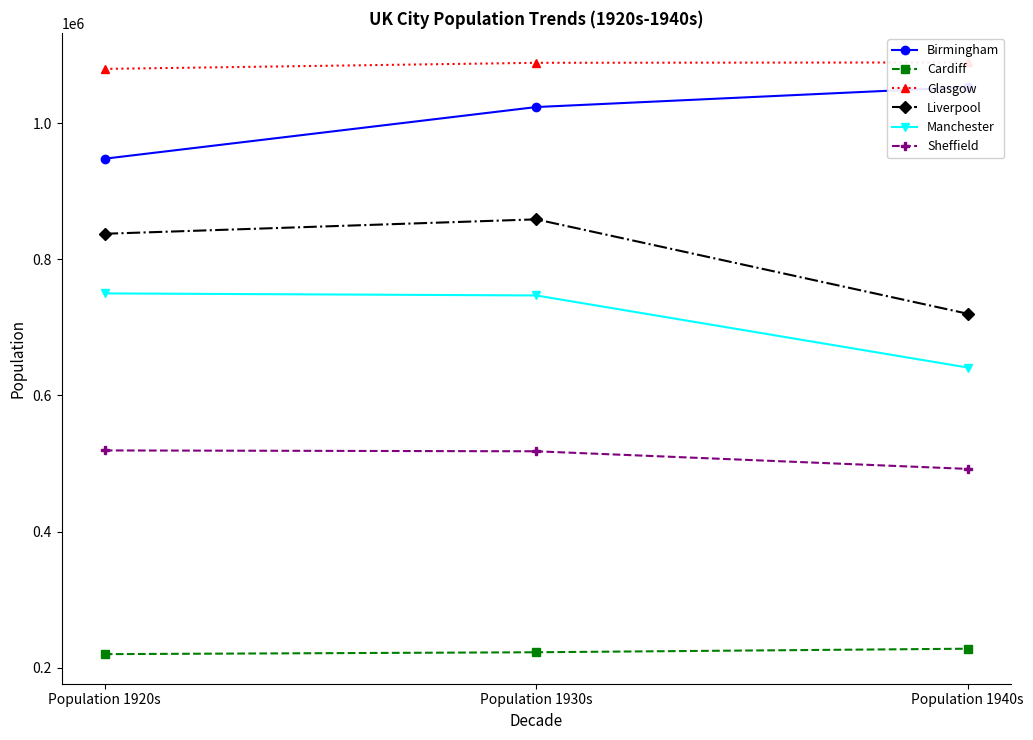

At which category is the sum across all series the highest?

Population 1930s